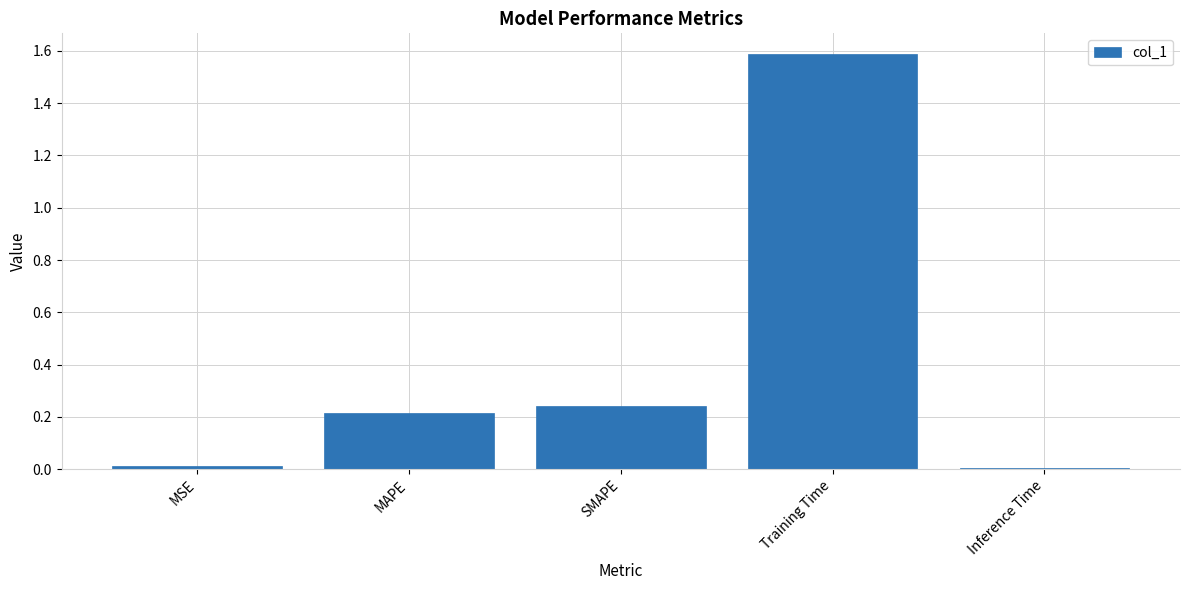

What is the maximum value shown in the chart?

1.6